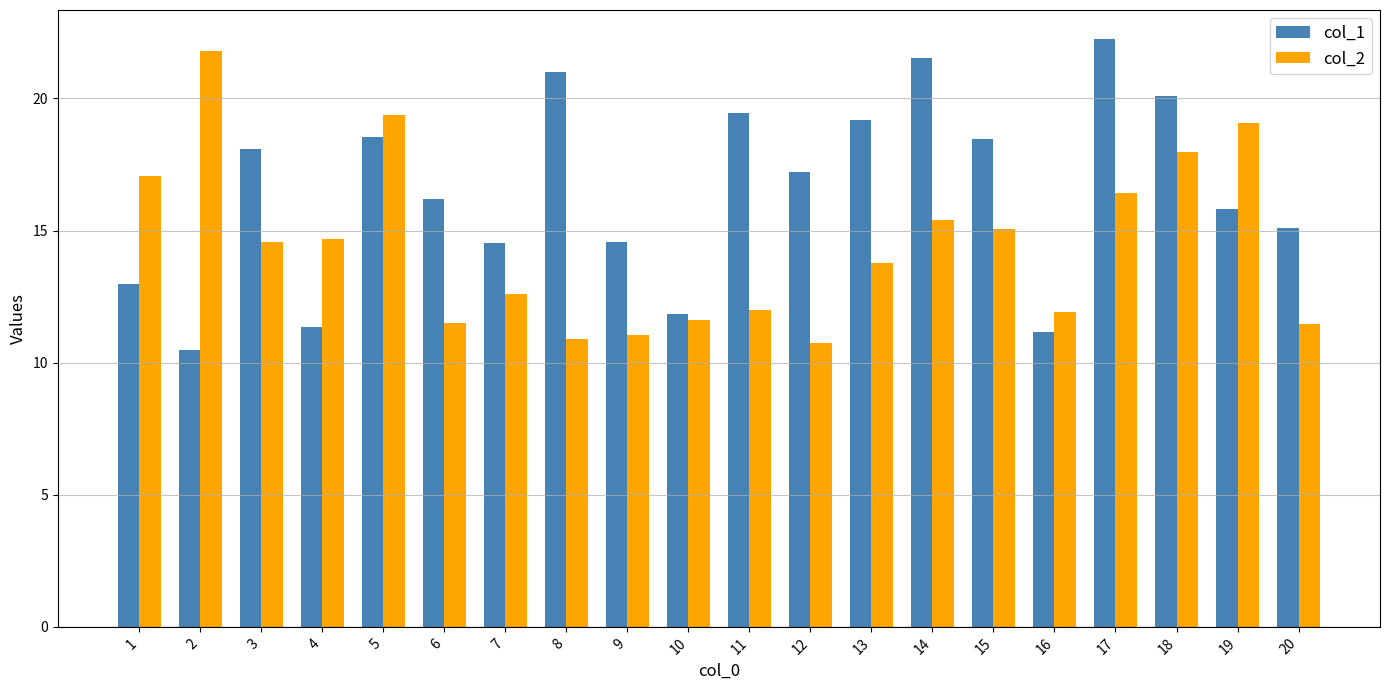

What is the highest value of the col_2 series?

21.8